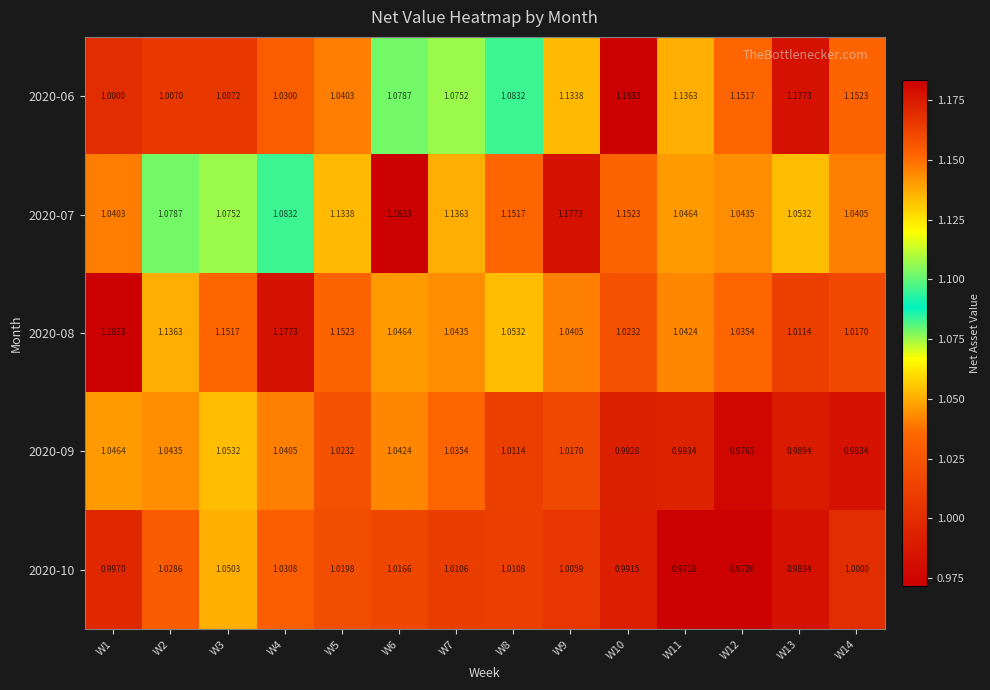

At which category does the chart reach its peak across all series?

W10